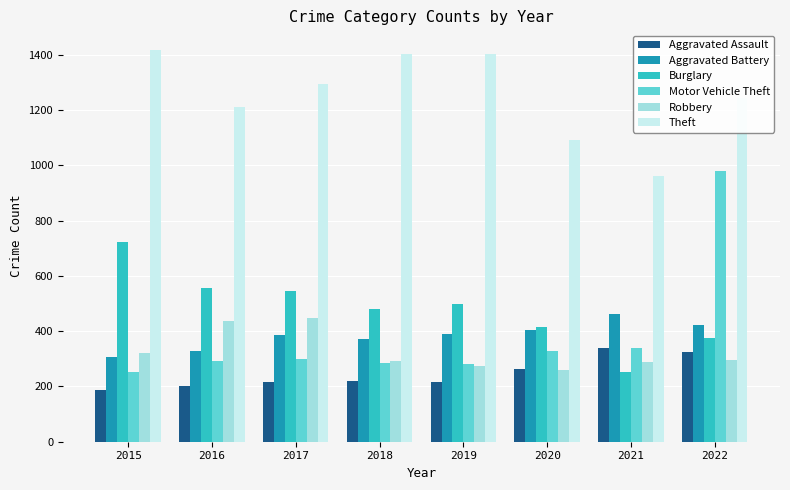

At which category is the sum across all series the highest?

2022